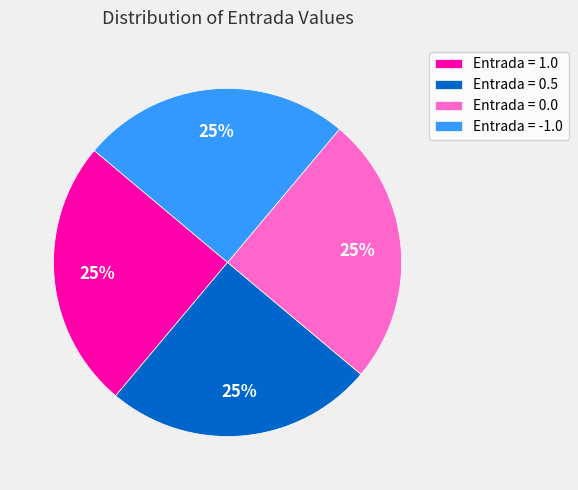

Does Entrada = 1.0 represent more than half of the total?

No